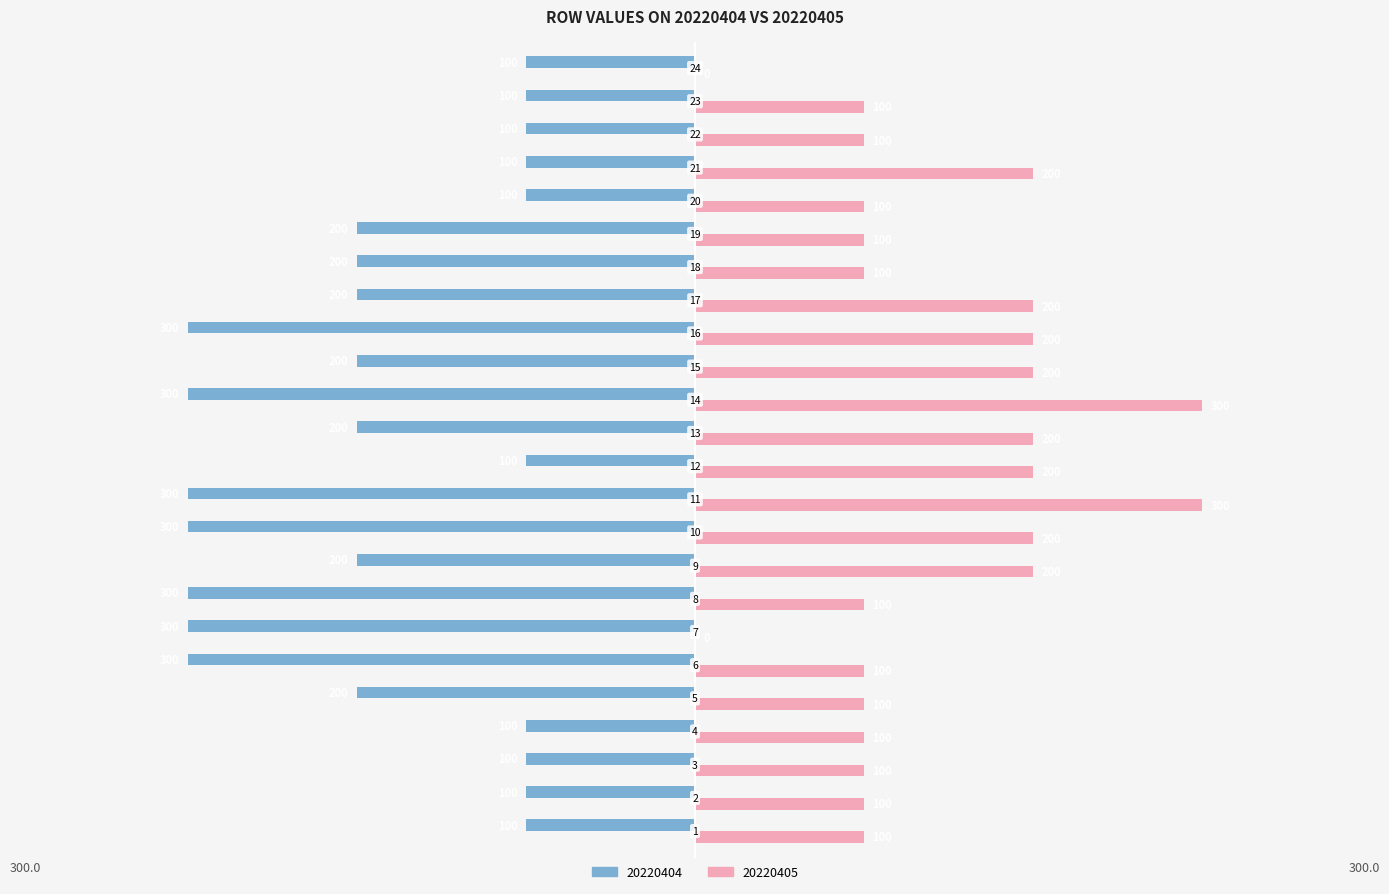

What is the sum of all 20220404 values?

-4500